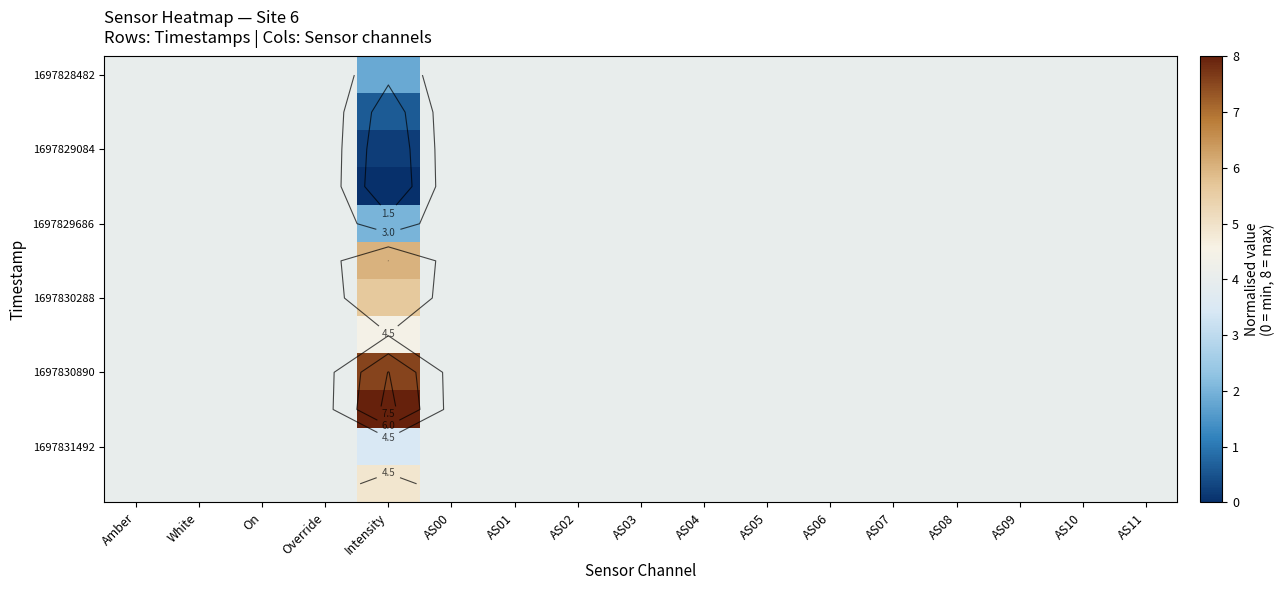

Which has a higher value, AS02 or AS07?

AS02